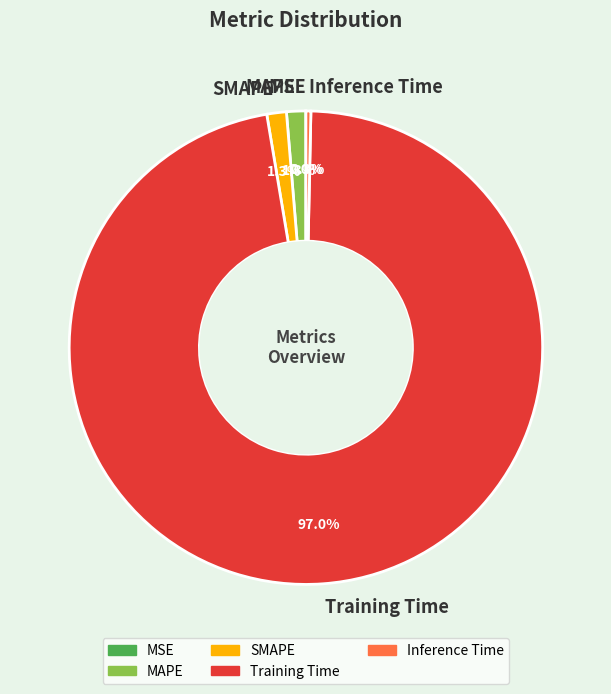

What percentage is NOT represented by Inference Time?

99.7%